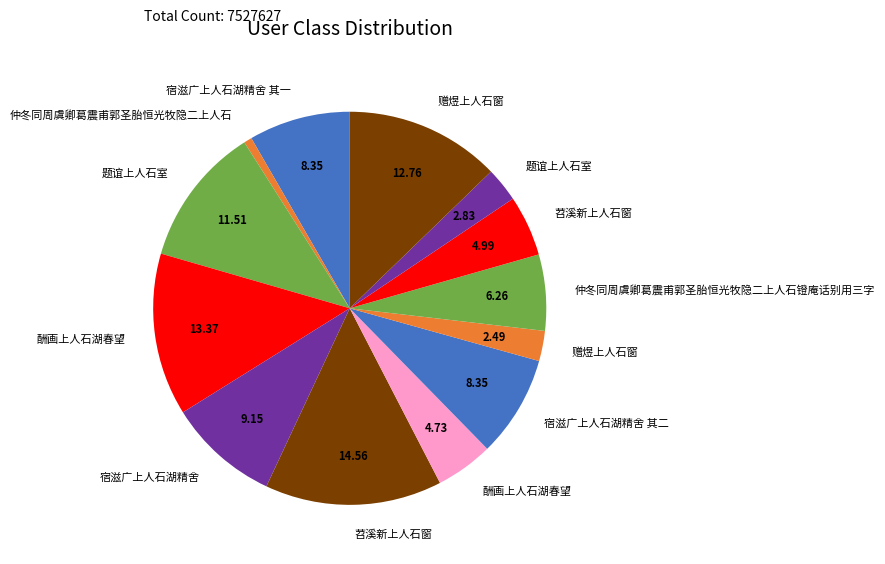

Is there a majority slice in this chart?

No